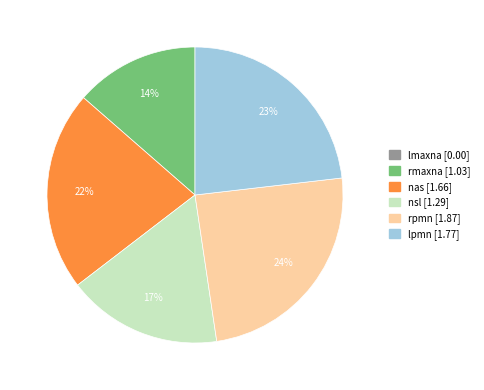

How many slices are in this pie chart?

5